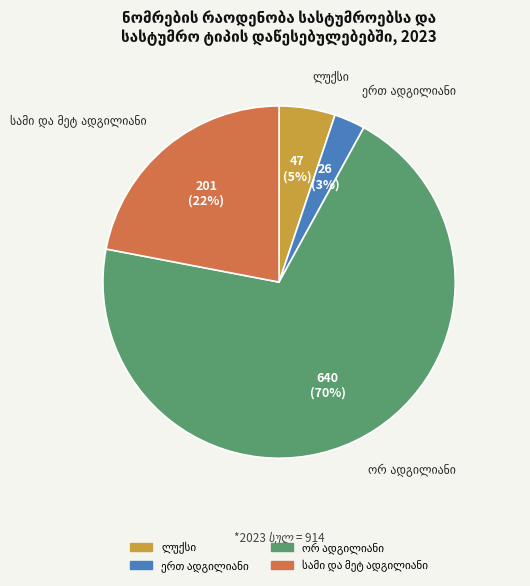

To the nearest percent, what is the average slice percentage?

25%